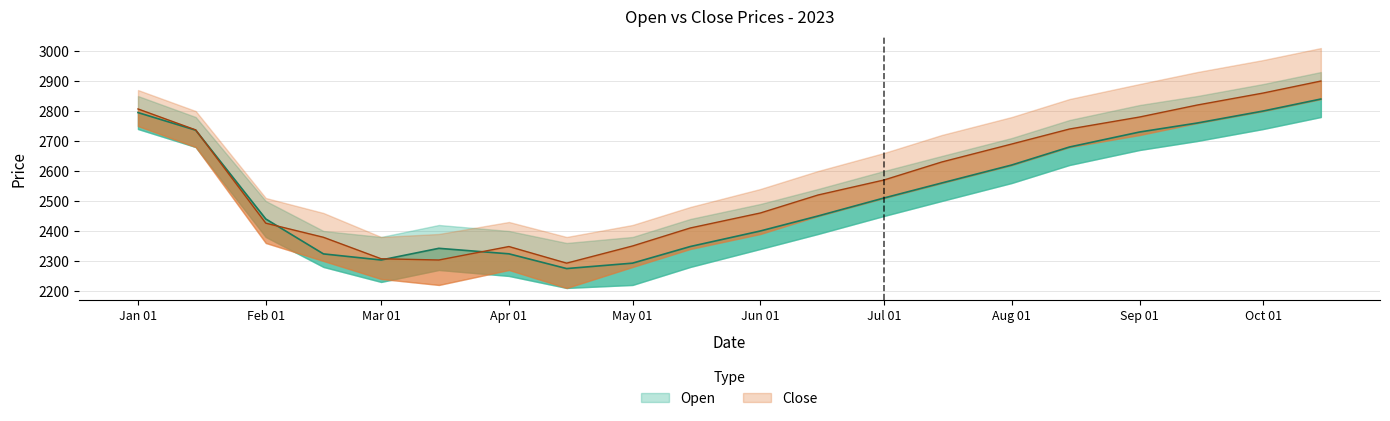

How many data points in Open are less than 2510?

10